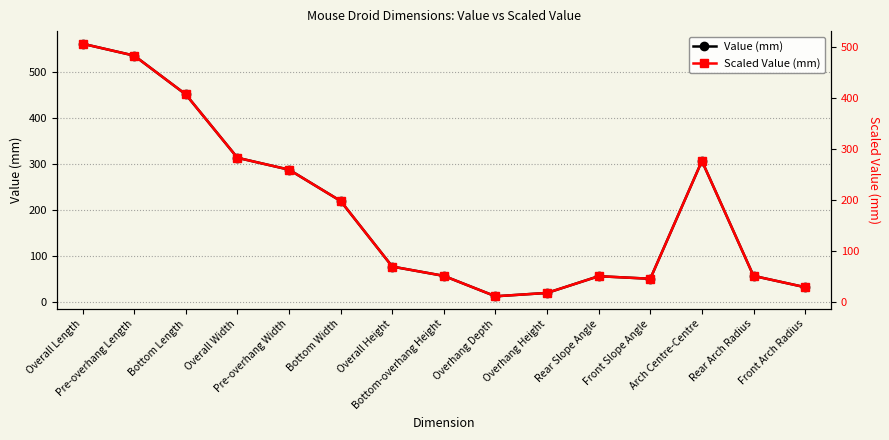

True or false: Value (mm) and Scaled Value (mm) cross at least once.

False